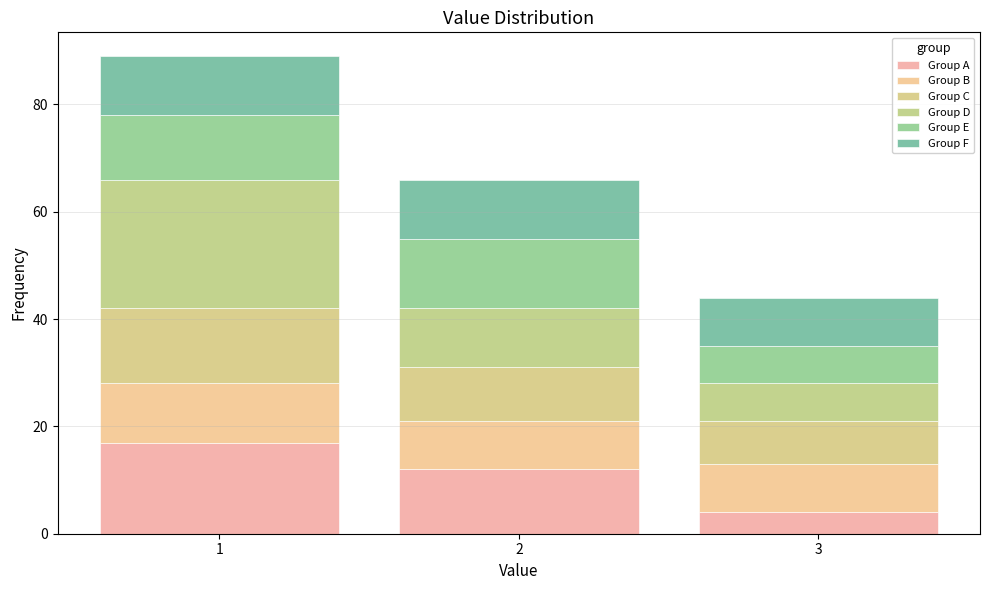

Reading left to right, list every stacked bar in this chart as the range it spans on the x-axis followed by its total height. The values are not printed on the chart, so give them approximately, as read against the axis.

0.5 to 1.5: 90
1.5 to 2.5: 66
2.5 to 3.5: 44